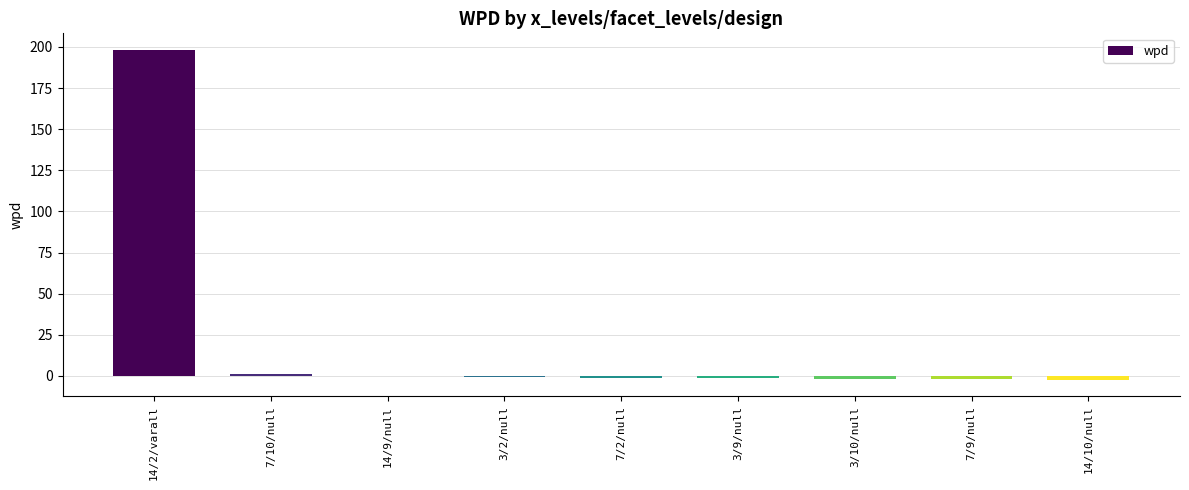

What is the sum of all values?

190.6